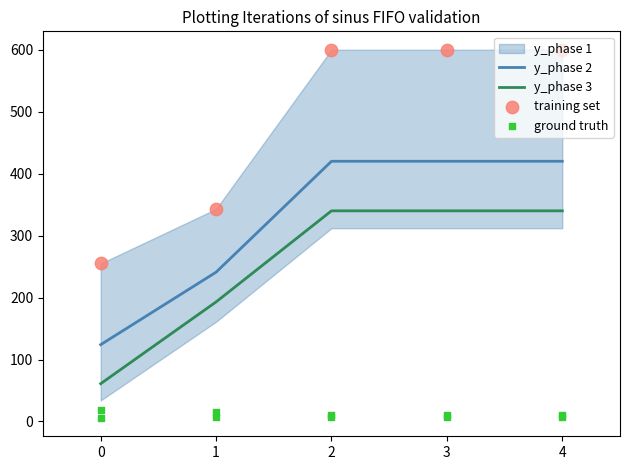

Which series has the largest total across all categories?

training set